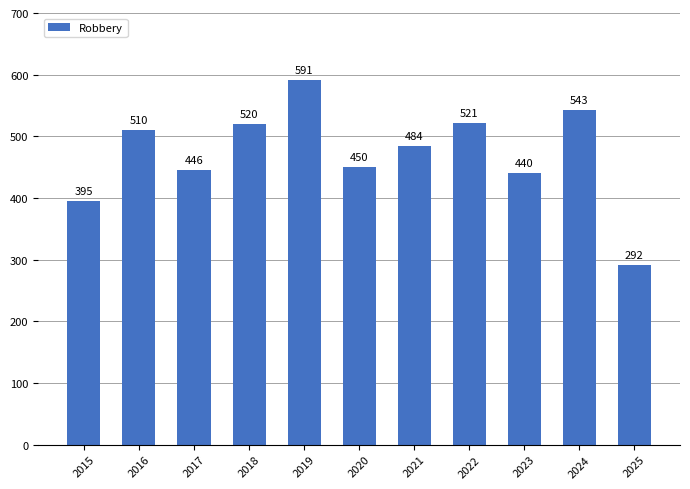

List the labels in order of value, largest first.

2019, 2024, 2022, 2018, 2016, 2021, 2020, 2017, 2023, 2015, 2025